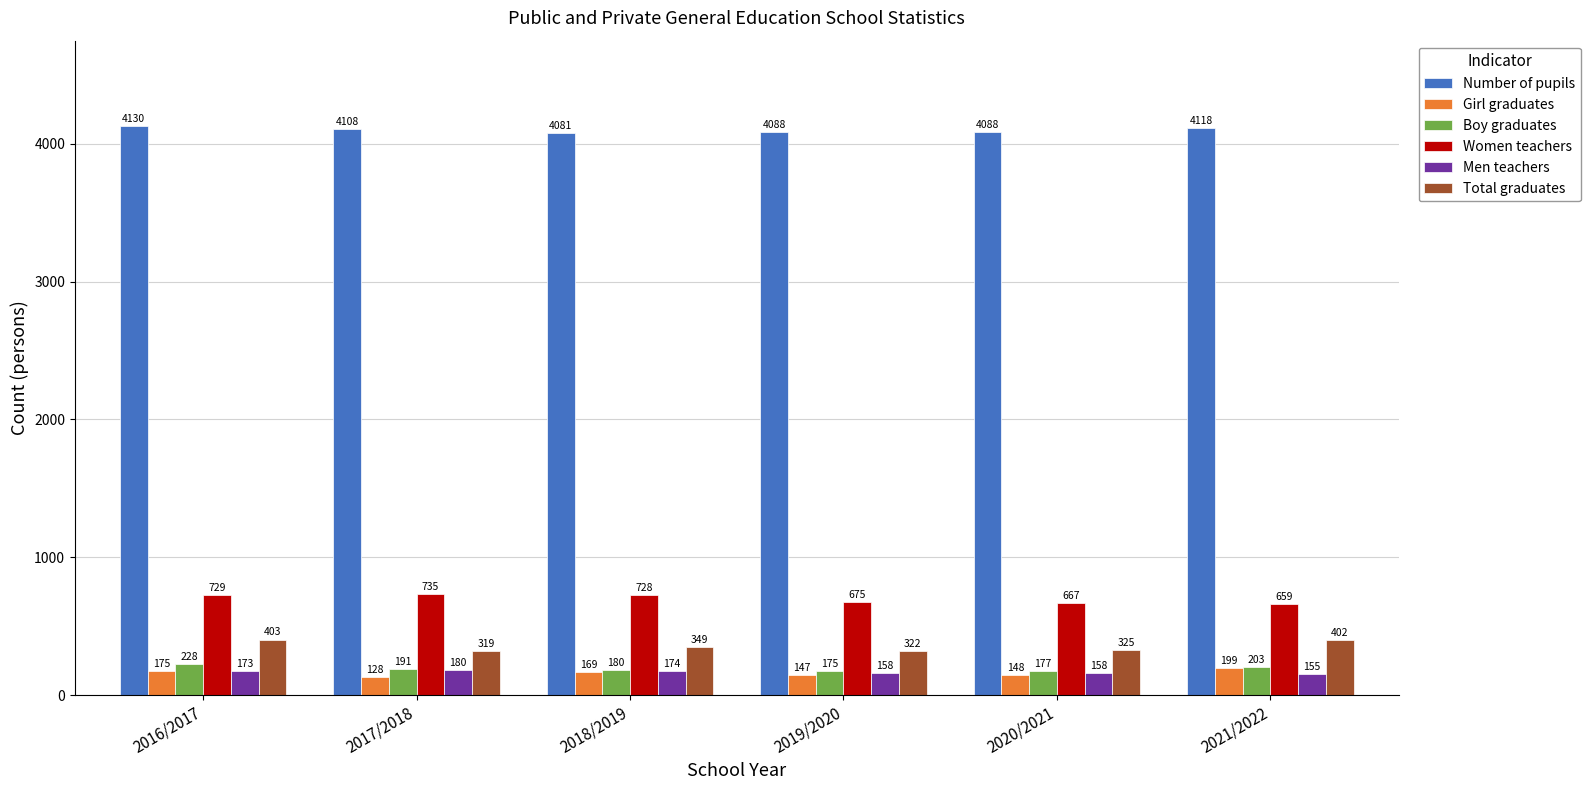

List the series in order of their peak value, highest first.

Number of pupils, Women teachers, Total graduates, Boy graduates, Girl graduates, Men teachers